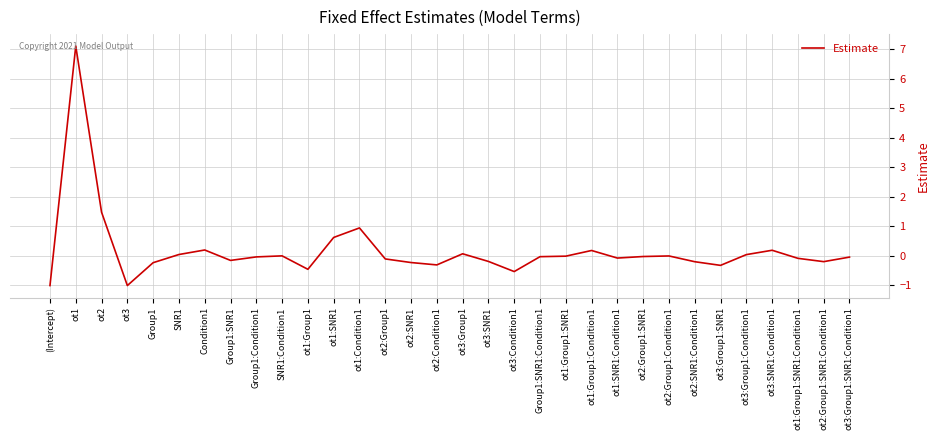

What is the approximate value at ot3?

-1.0